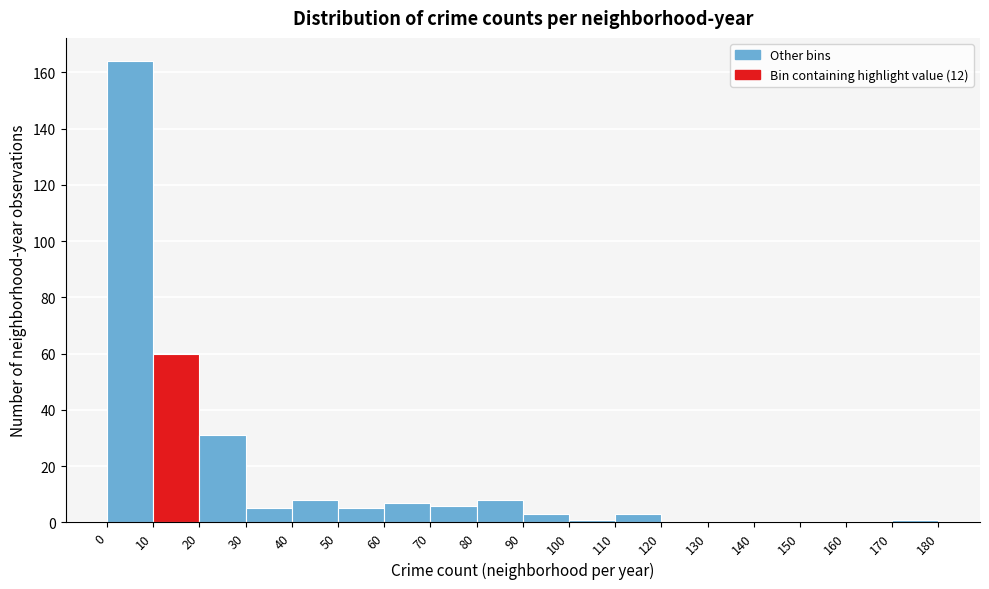

Reading left to right, list every bar in this chart as the range it spans on the x-axis followed by its height. The values are not printed on the chart, so give them approximately, as read against the axis.

0 to 10: 164
10 to 20: 60
20 to 30: 32
30 to 40: 6
40 to 50: 8
50 to 60: 6
60 to 70: 8
70 to 80: 6
80 to 90: 8
90 to 100: 4
100 to 110: under 2
110 to 120: 4
120 to 130: 0
130 to 140: 0
140 to 150: 0
150 to 160: 0
160 to 170: 0
170 to 180: under 2